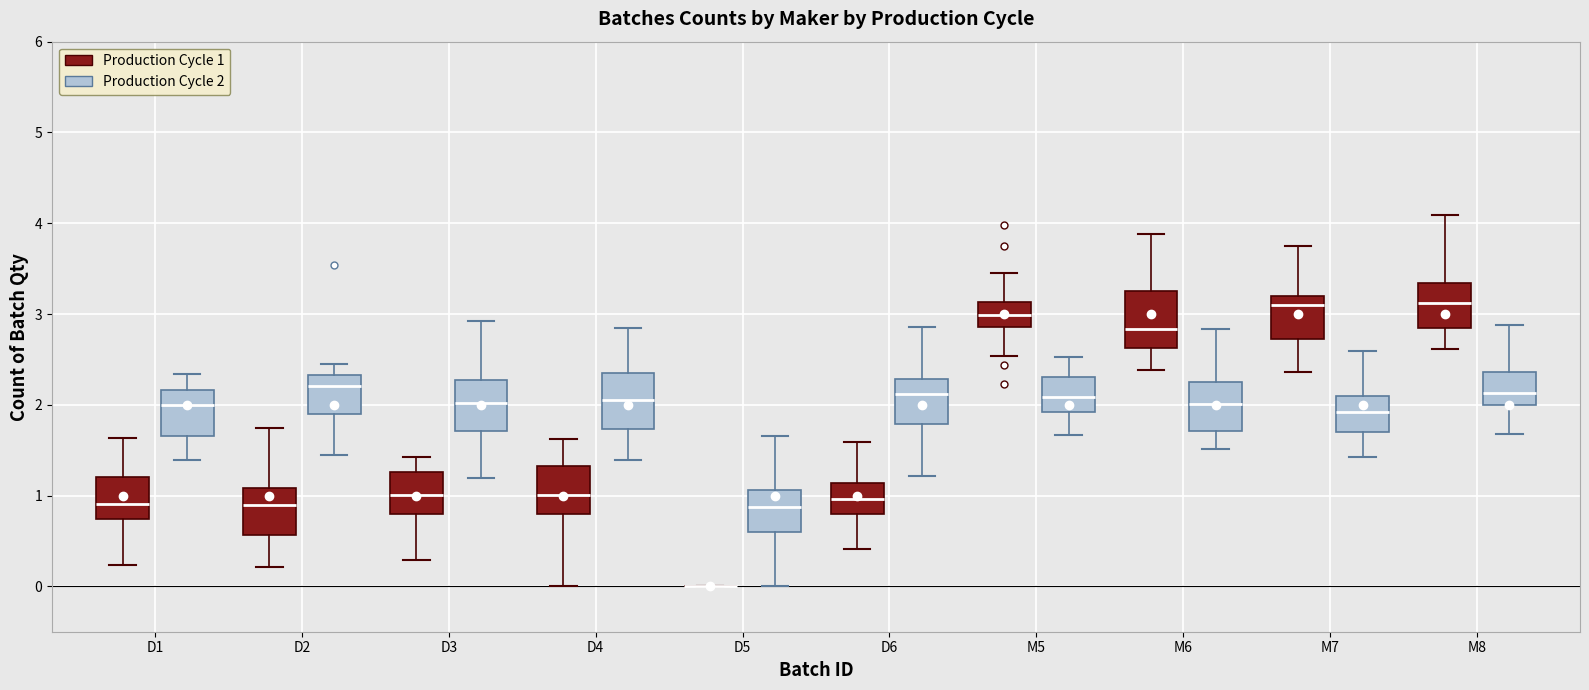

Where is the lower edge of the box for D2 (Production Cycle 1) on the y-axis? The values are not printed on the chart, so give them approximately, as read against the axis.

0.6